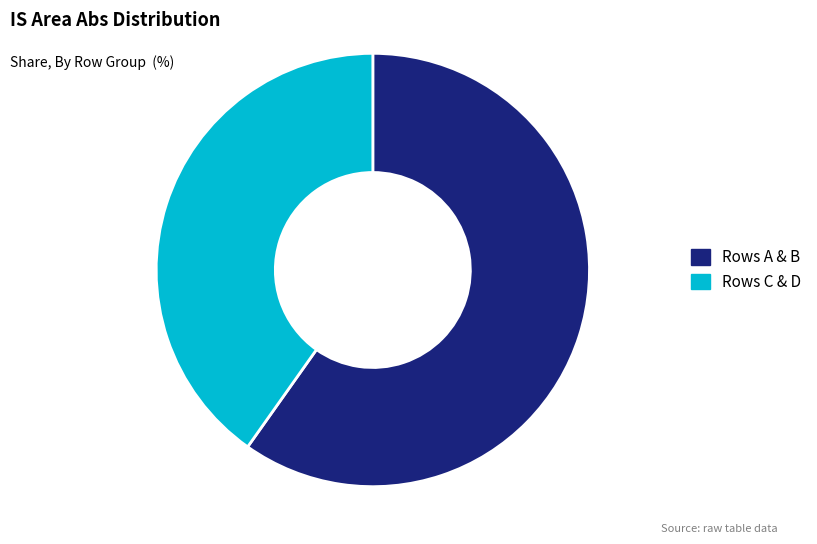

How many slices are in this pie chart?

2